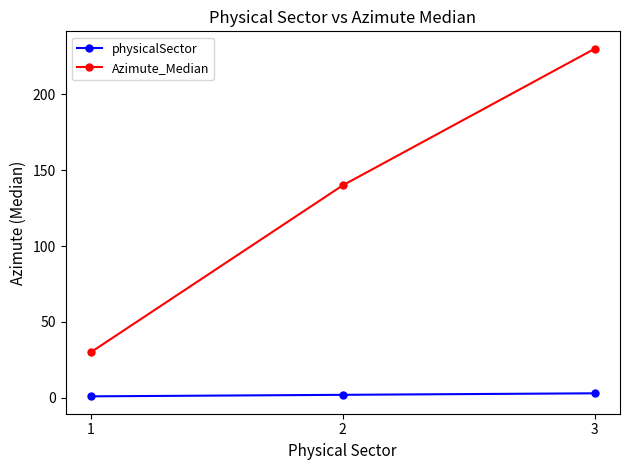

How many lines are shown in the chart?

2